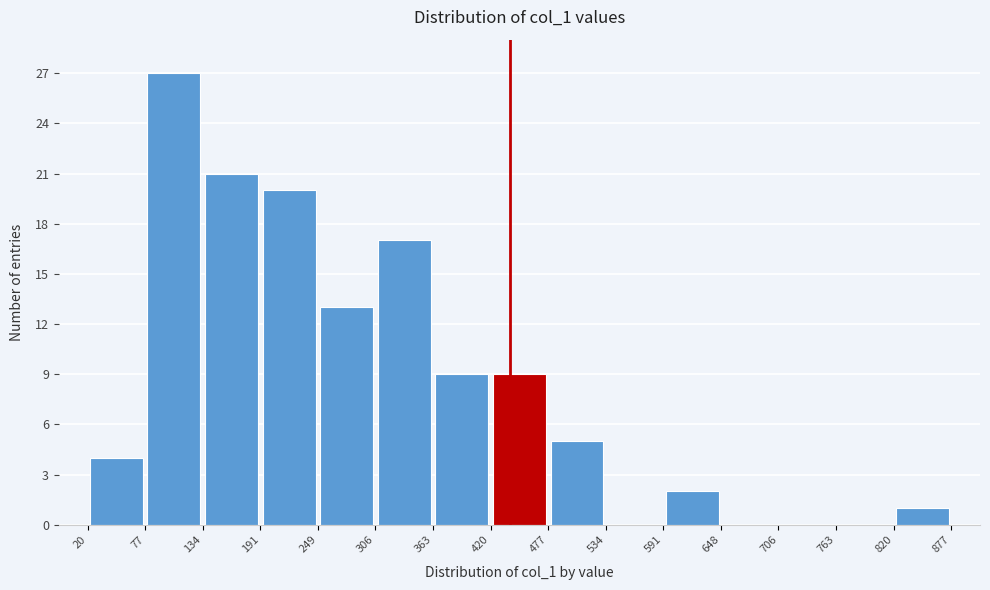

Reading left to right, transcribe this chart: for each bar, give the range it covers on the x-axis and its height. The values are not printed on the chart, so give them approximately, as read against the axis.

20 to 77: 4
77 to 134: 27
134 to 191: 21
191 to 249: 20
249 to 306: 13
306 to 363: 17
363 to 420: 9
420 to 477: 9
477 to 534: 5
534 to 591: 0
591 to 648: 2
648 to 706: 0
706 to 763: 0
763 to 820: 0
820 to 877: 1